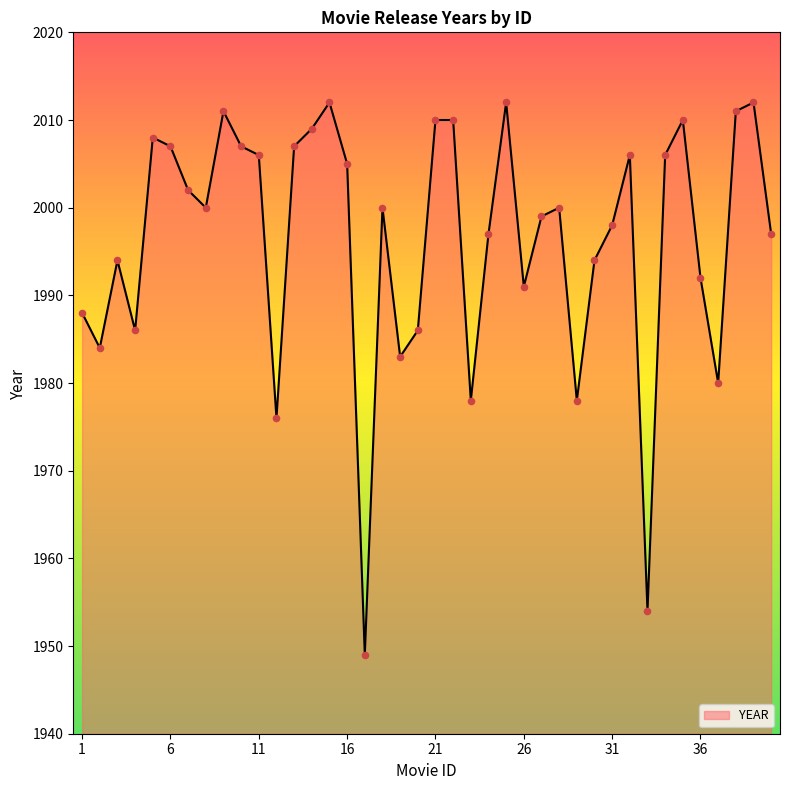

What is the smallest value displayed?

1949